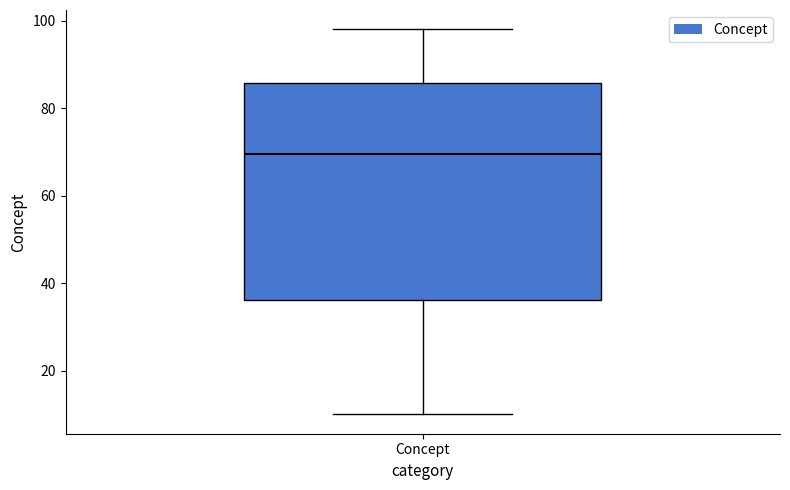

Where does the median line of the box for Concept sit on the y-axis? The values are not printed on the chart, so give them approximately, as read against the axis.

70